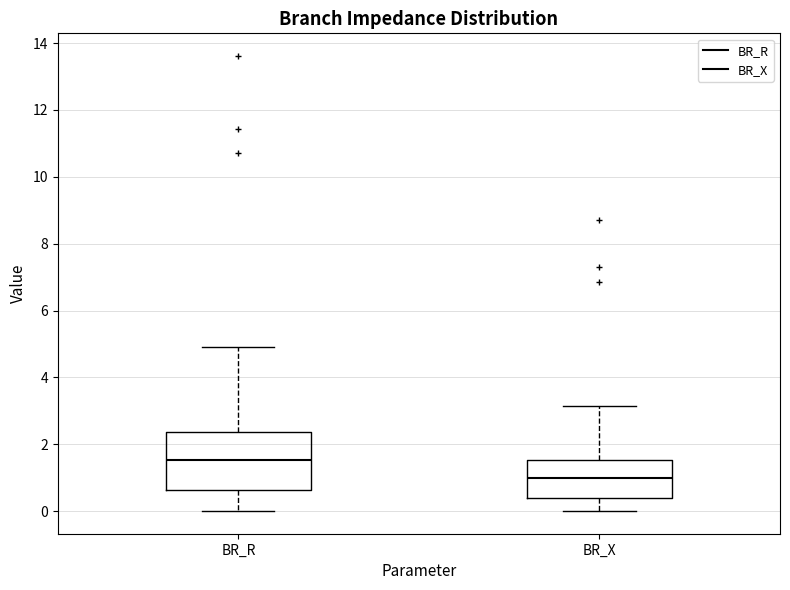

Reading left to right, read every box against the y-axis: the position of its median line, the range the box covers, and the ends of its whiskers. The values are not printed on the chart, so give them approximately, as read against the axis.

BR_R: median 1.6, box 0.6 to 2.4, whiskers 0.0 to 5.0
BR_X: median 1.0, box 0.4 to 1.6, whiskers 0.0 to 3.2